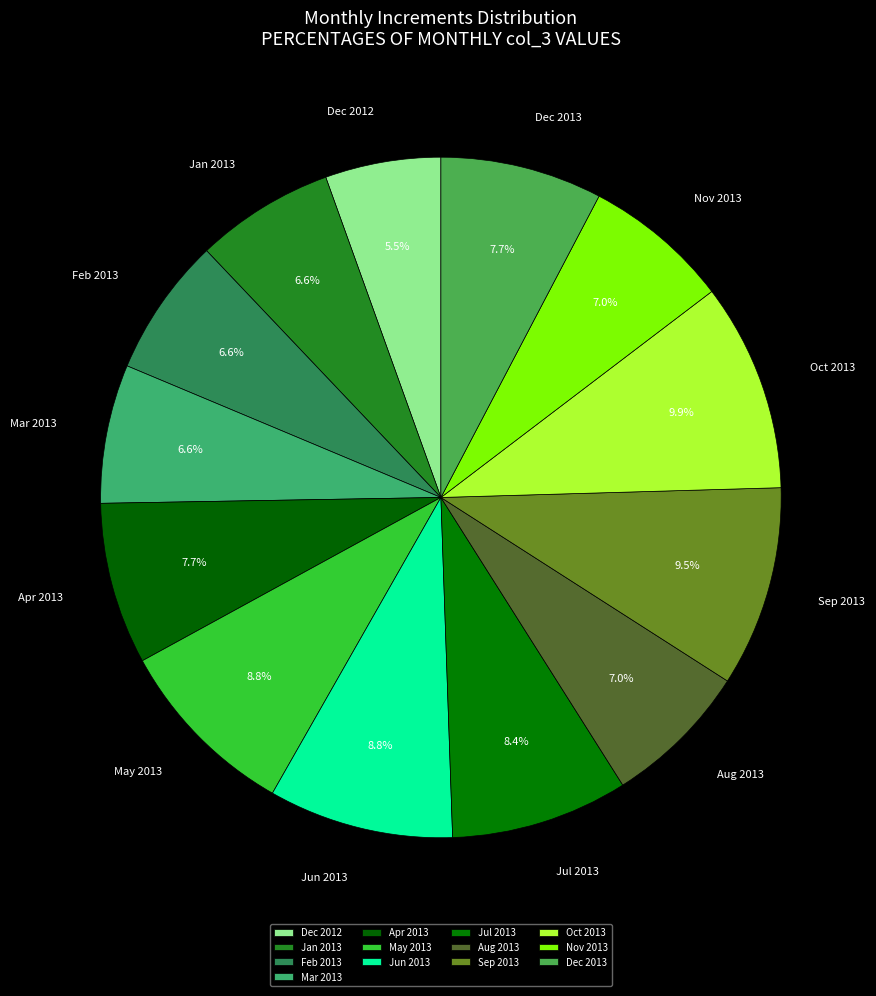

Is the sum of Mar 2013 and Sep 2013 greater than half?

No